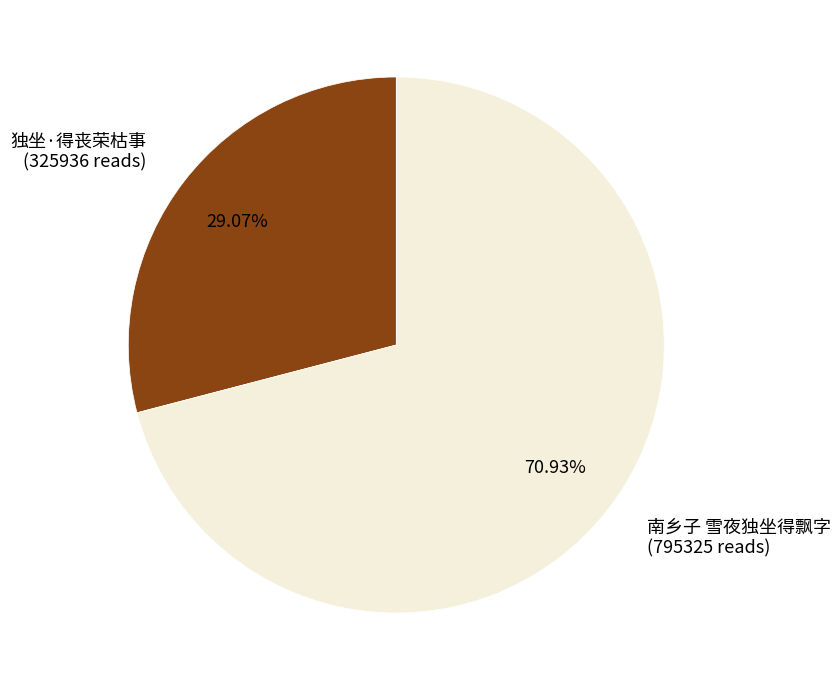

What is the total percentage of 独坐·得丧荣枯事 and 南乡子 雪夜独坐得飘字?

100.0%